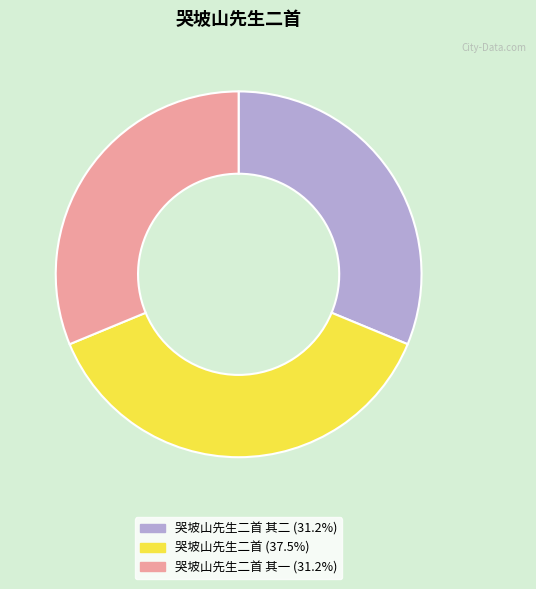

Does any single category account for the majority?

No